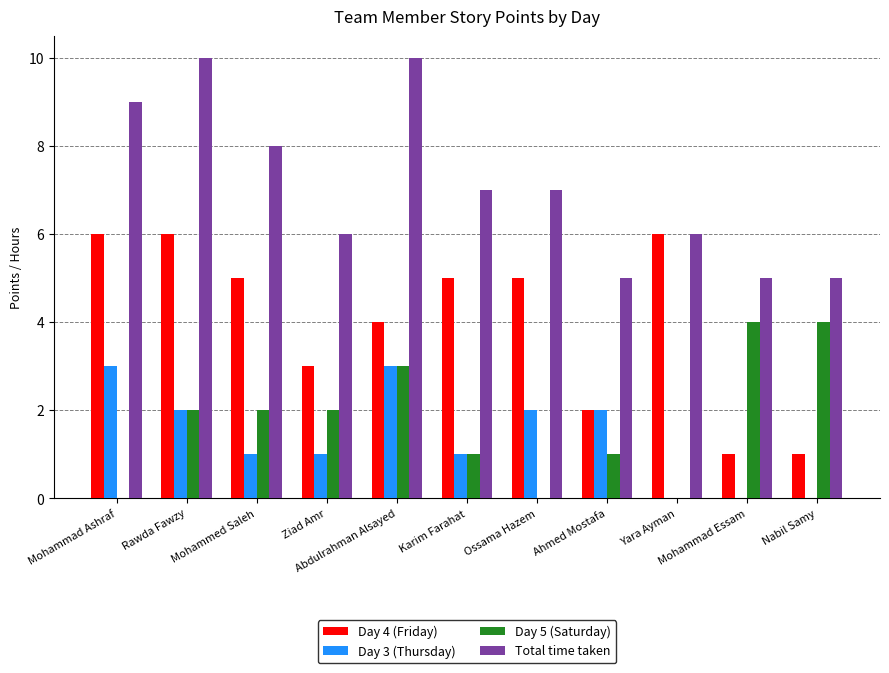

Is it true that Day 5 (Saturday) equals 2 at Karim Farahat?

False